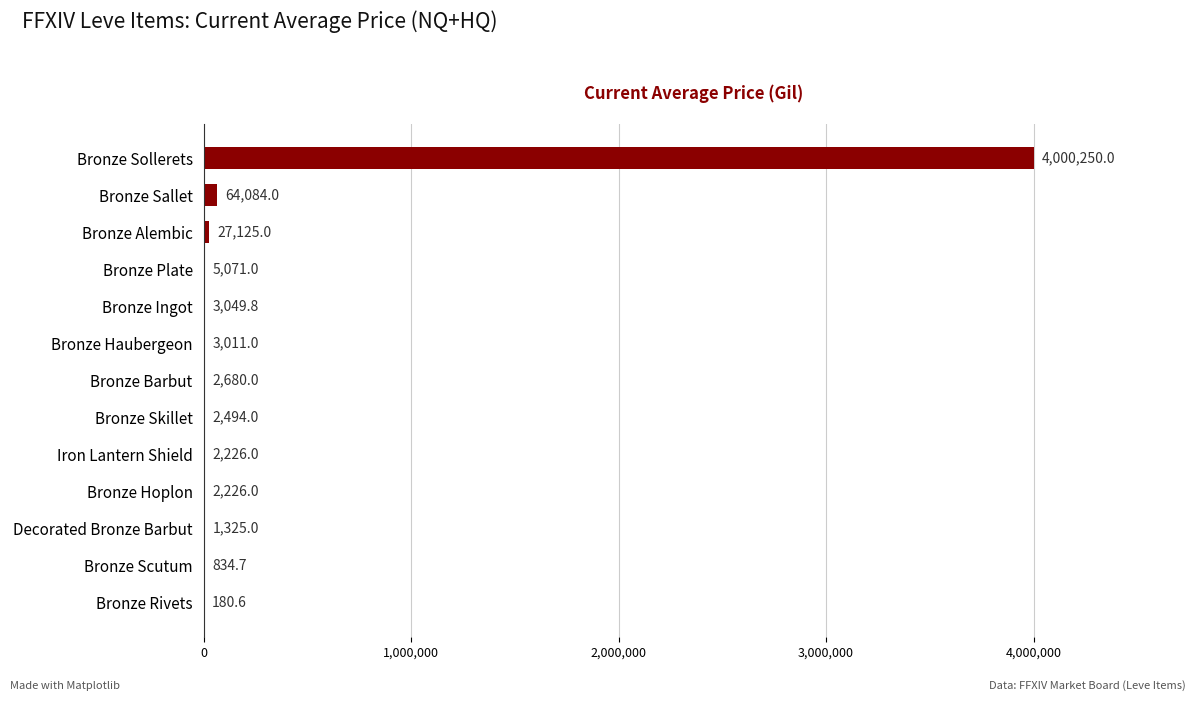

True or false: the data shows 2680.0 at Bronze Barbut.

True